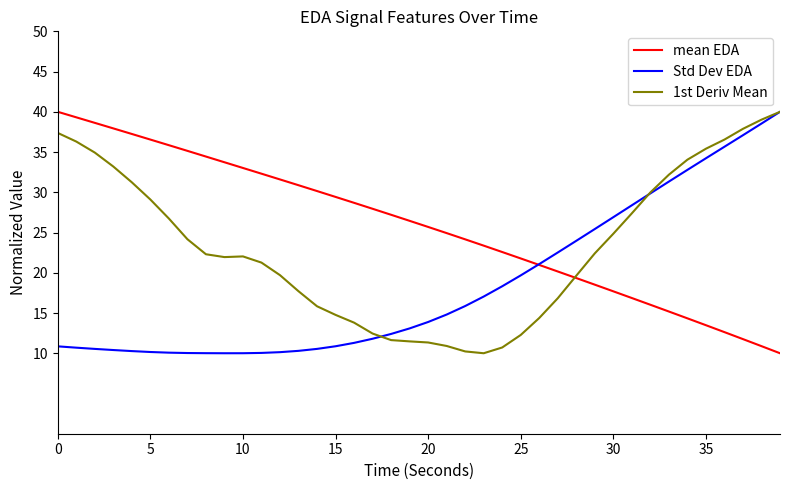

List the series in order of their overall mean, lowest first.

Std Dev EDA, 1st Deriv Mean, mean EDA